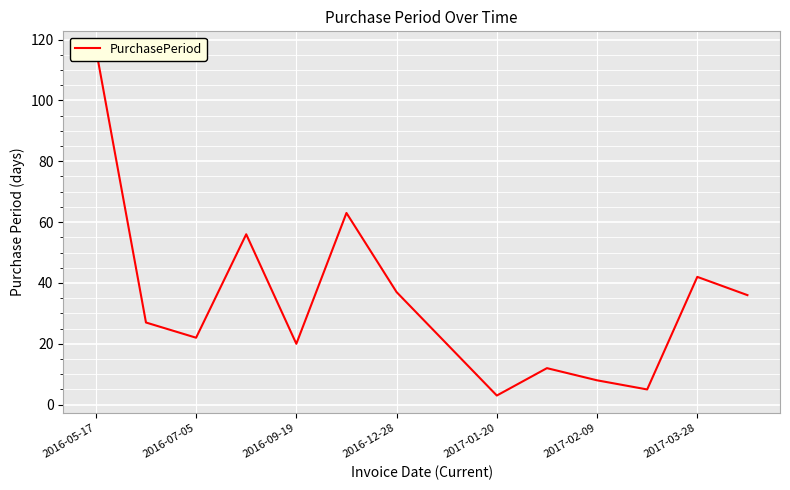

The chart shows a value of 101 at 2016-12-28. True or false?

False